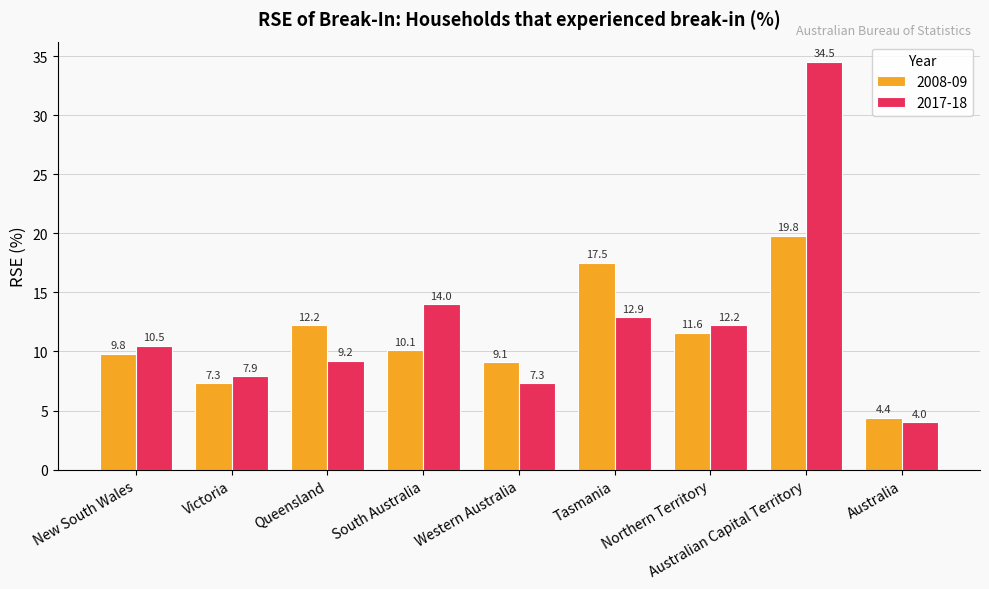

At which label does 2017-18 first exceed 10?

New South Wales